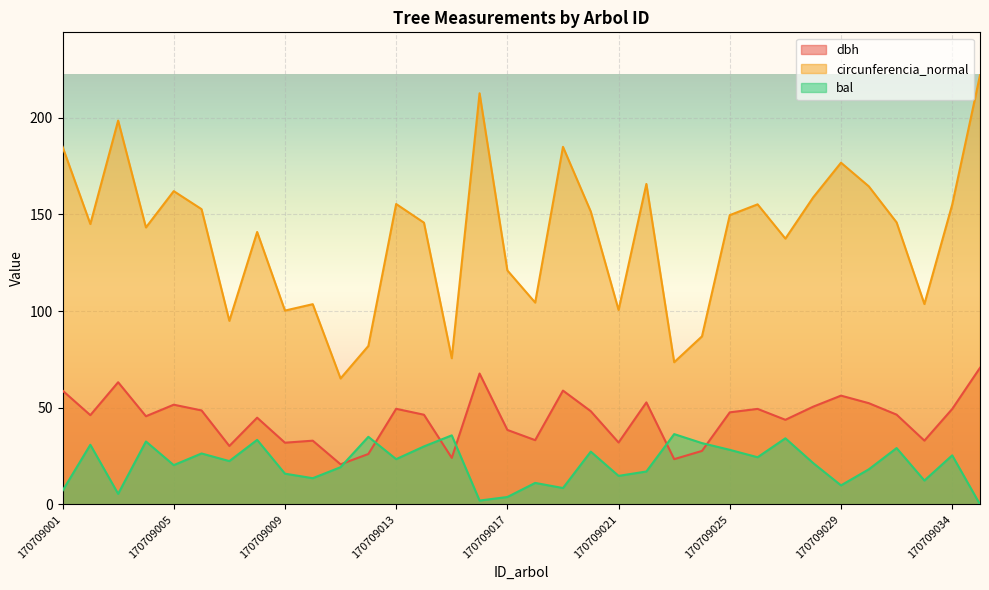

What is the value of the circunferencia_normal point at the 27th from the left?

137.5